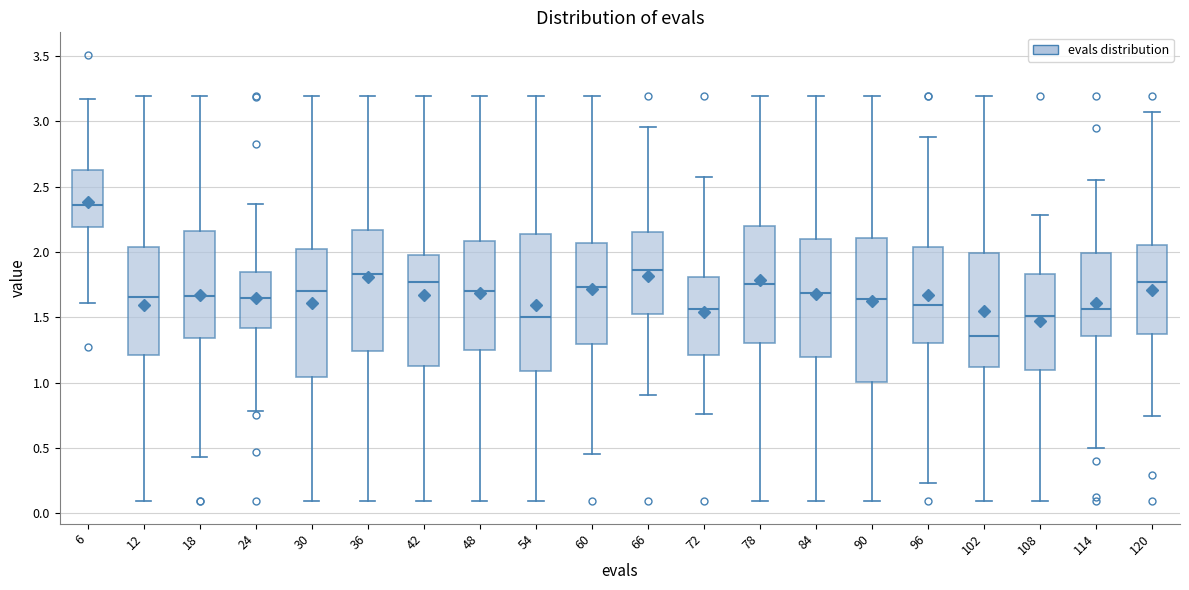

Where does the lower whisker of the box at x = 60 end on the y-axis? The values are not printed on the chart, so give them approximately, as read against the axis.

0.45